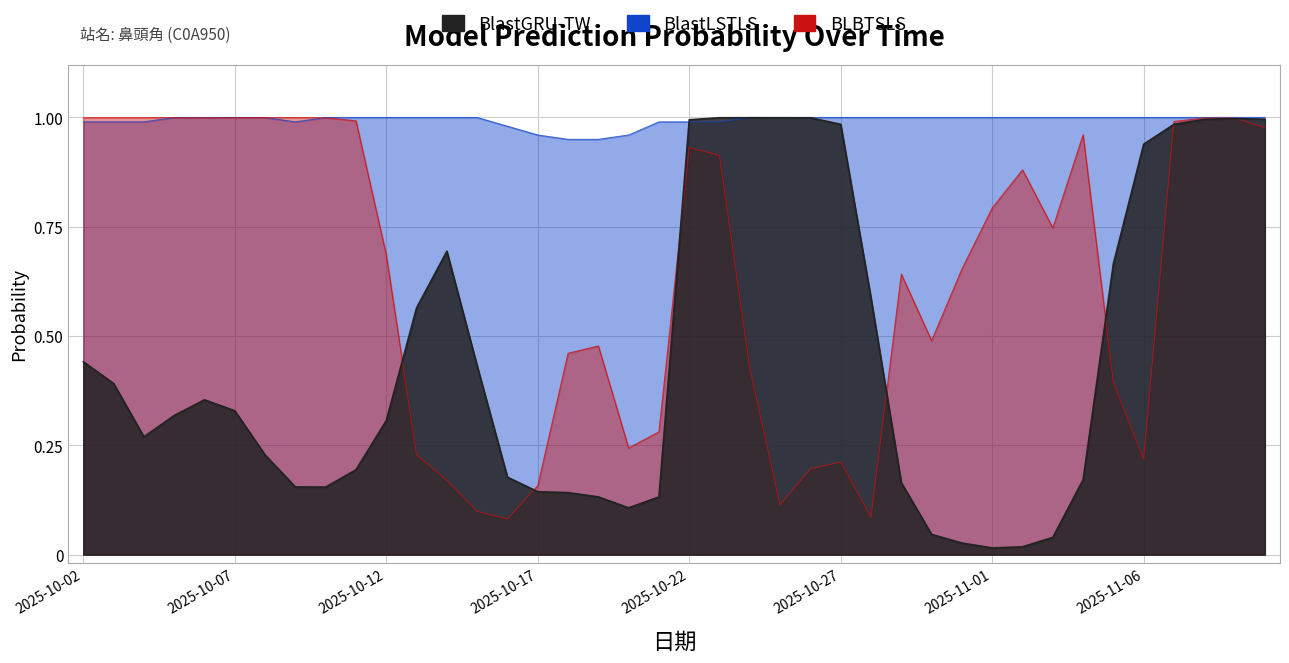

What is the sum of the BlastGRU-TW values at 2025-10-10 and 2025-10-24?

1.2